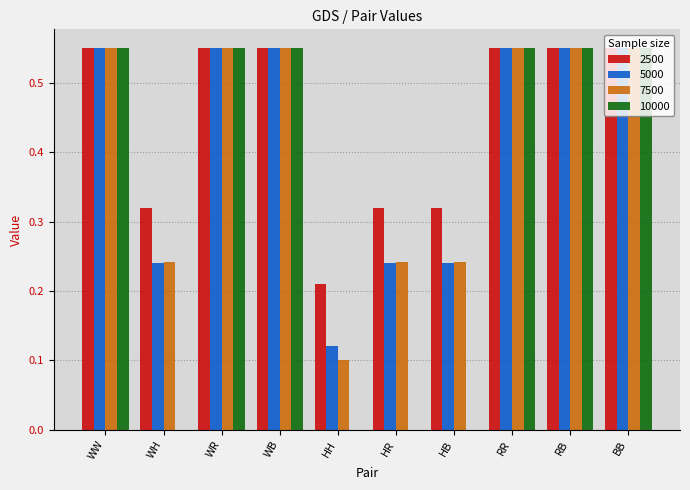

What is the sum of all 5000 values?

4.1